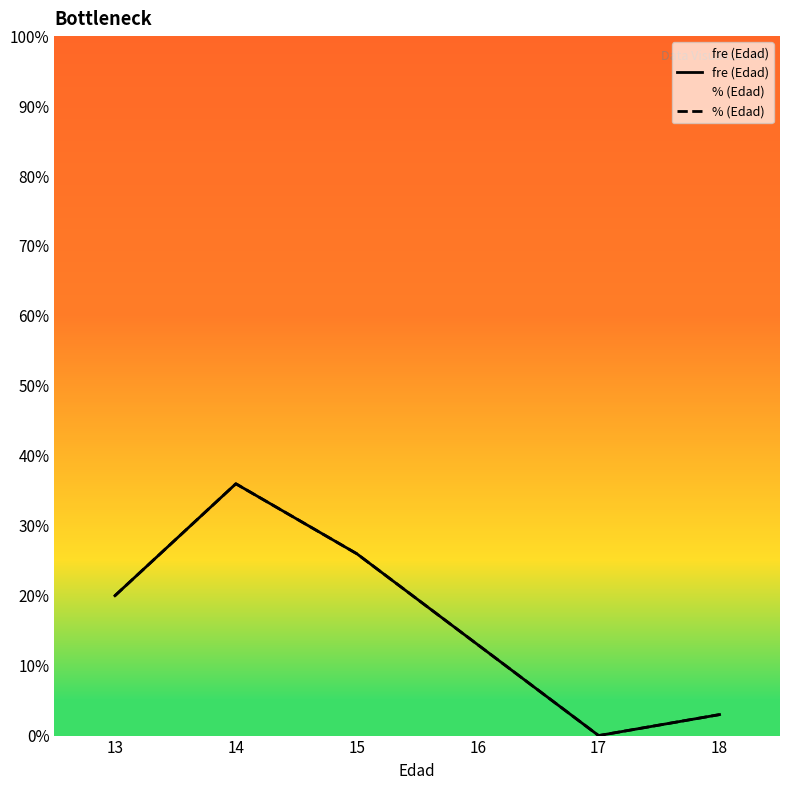

True or false: fre (Edad) has more than 1 points higher than both neighbors.

False